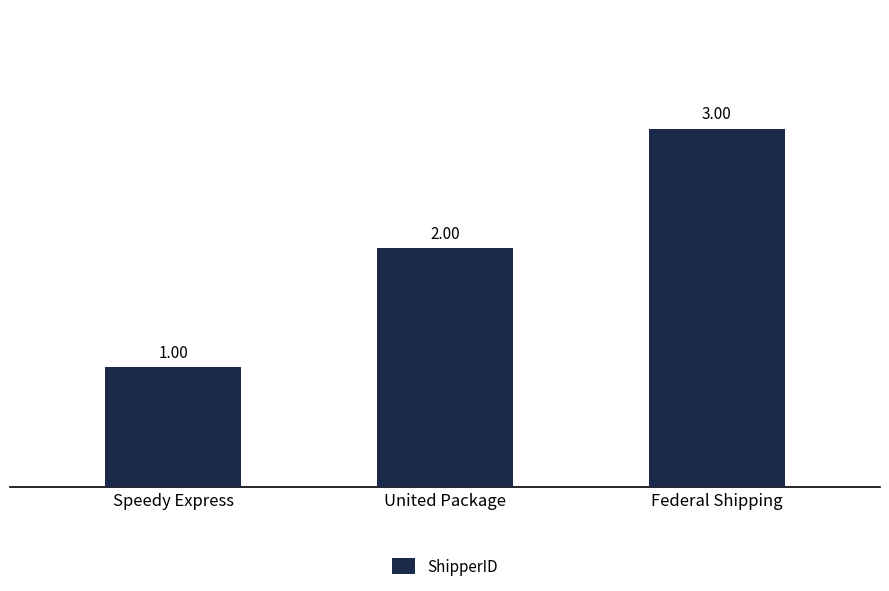

Rank the categories by value from lowest to highest.

Speedy Express, United Package, Federal Shipping